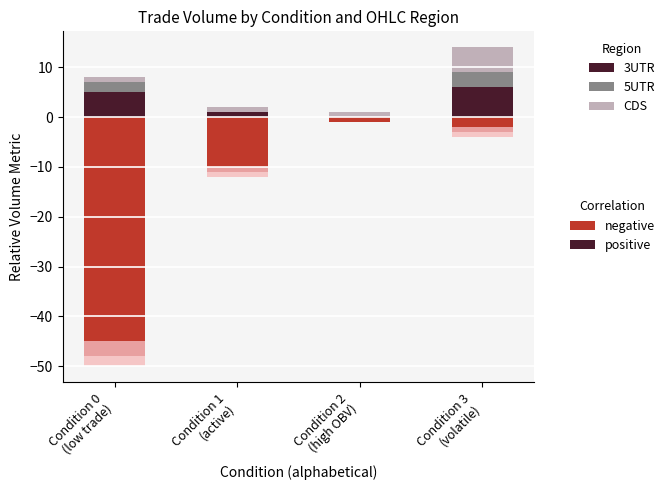

What is the approximate value of CDS_positive at Condition 2
(high OBV)?

1